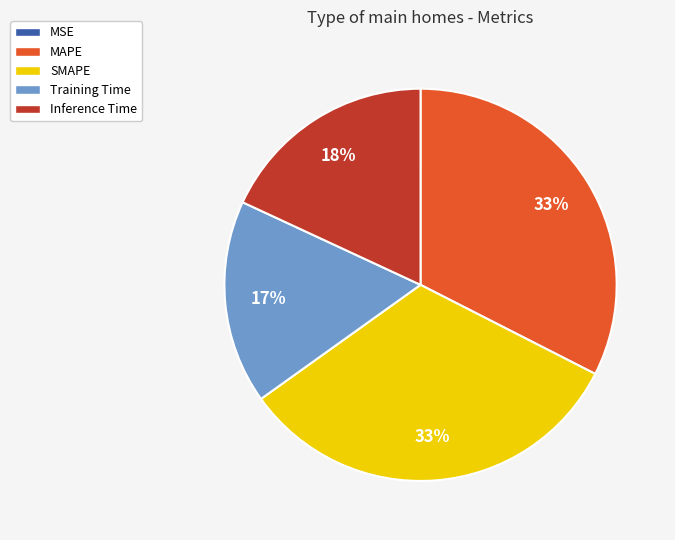

Which has a higher value, Training Time or SMAPE?

SMAPE